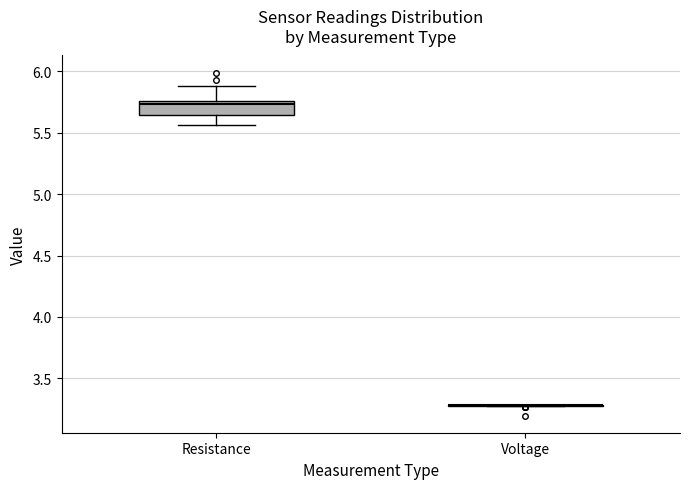

Reading left to right, read every box against the y-axis: the position of its median line, the range the box covers, and the ends of its whiskers. The values are not printed on the chart, so give them approximately, as read against the axis.

Resistance: median 5.75 (just below the box's upper edge), box 5.65 to 5.75, whiskers 5.55 to 5.90
Voltage: box collapsed to a line at 3.30, whiskers 3.25 to 3.30